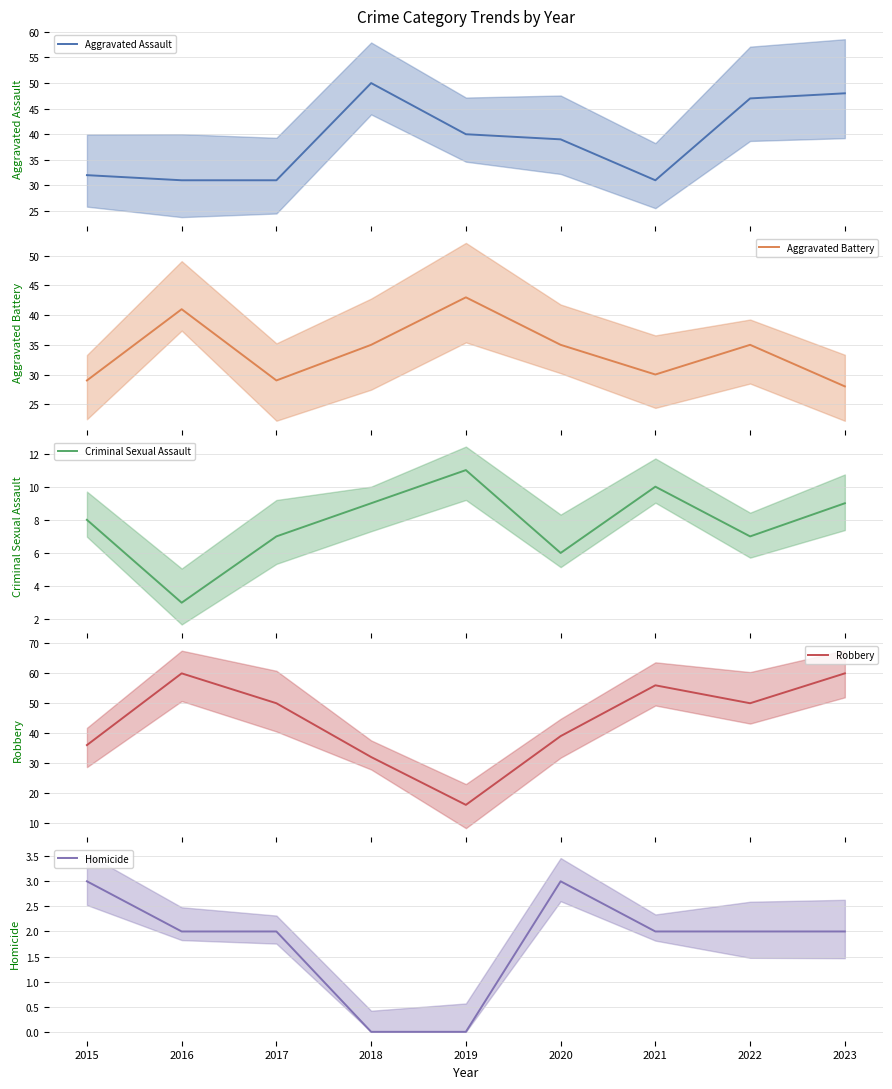

Rank the series by their maximum value, from highest to lowest.

Robbery (mean), Aggravated Assault (mean), Aggravated Battery (mean), Criminal Sexual Assault (mean), Homicide (mean)